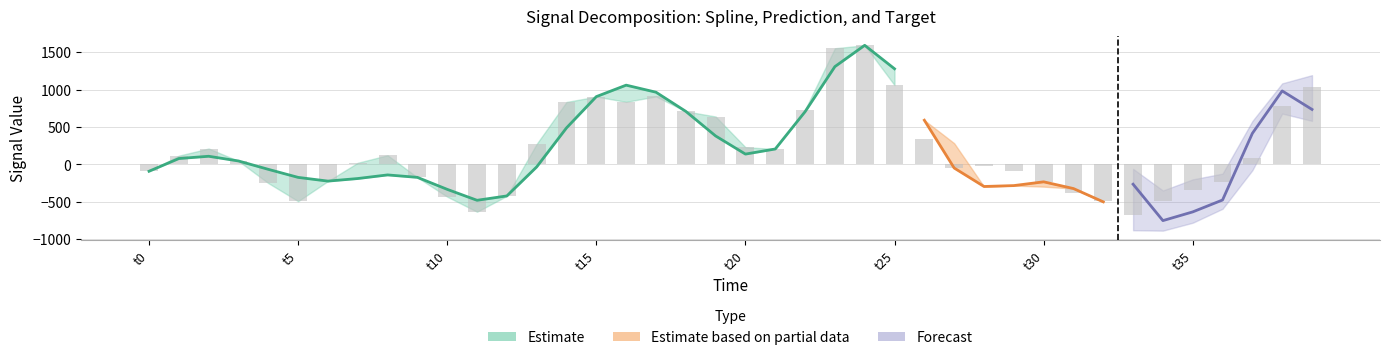

How many values in spline are below zero?

21